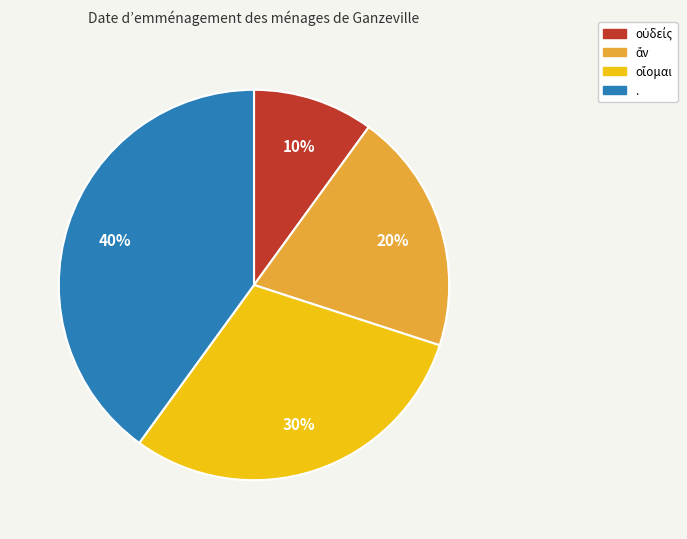

Count the number of slices in the pie.

4